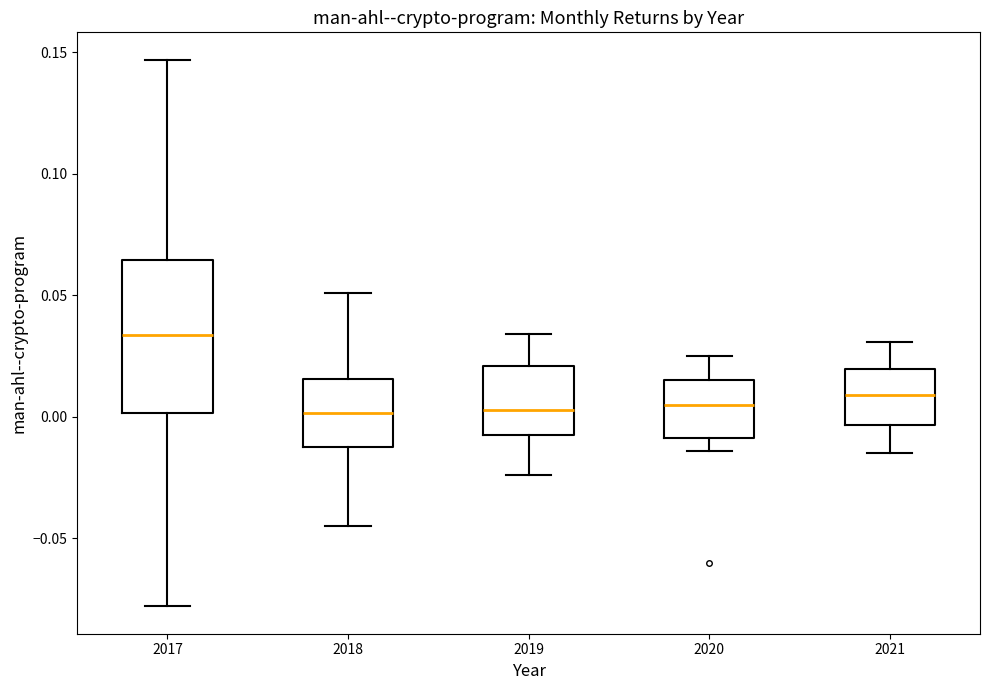

Which box has the highest median line?

2017